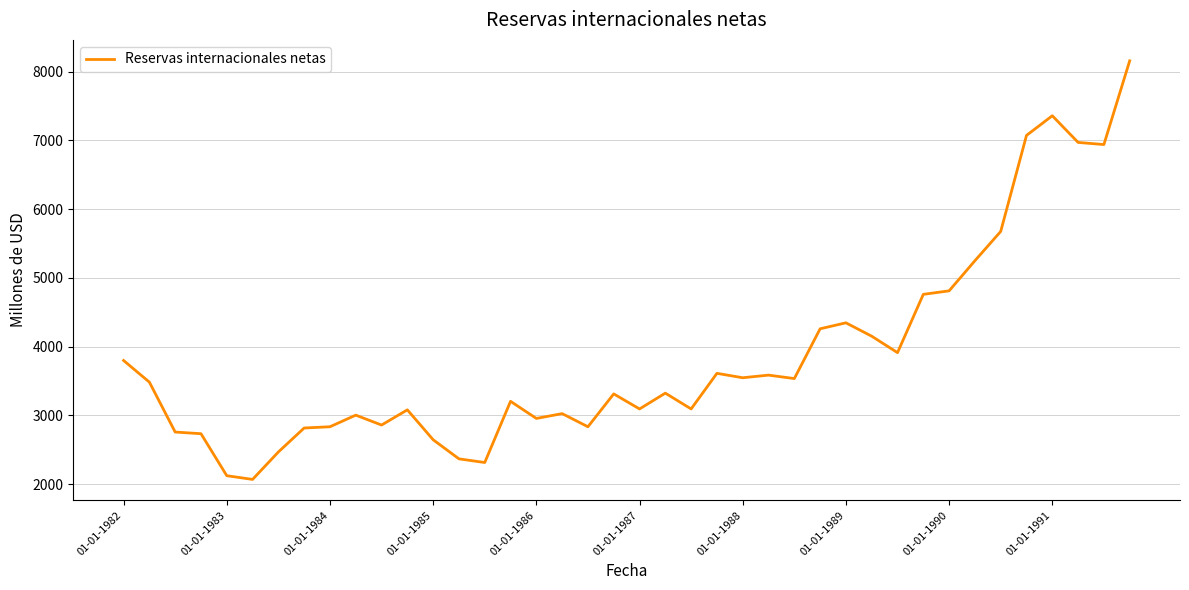

What is the minimum value shown in the chart?

2070